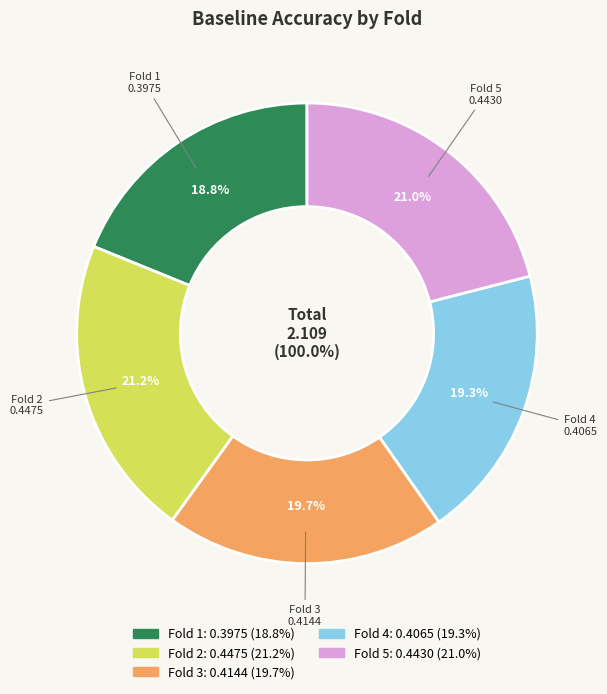

What percentage is the 3 slice, to the nearest percent?

20%